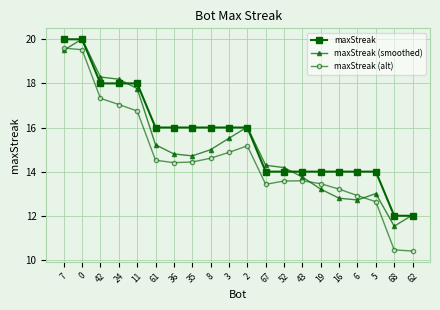

What is the maximum value for maxStreak (smoothed)?

20.0